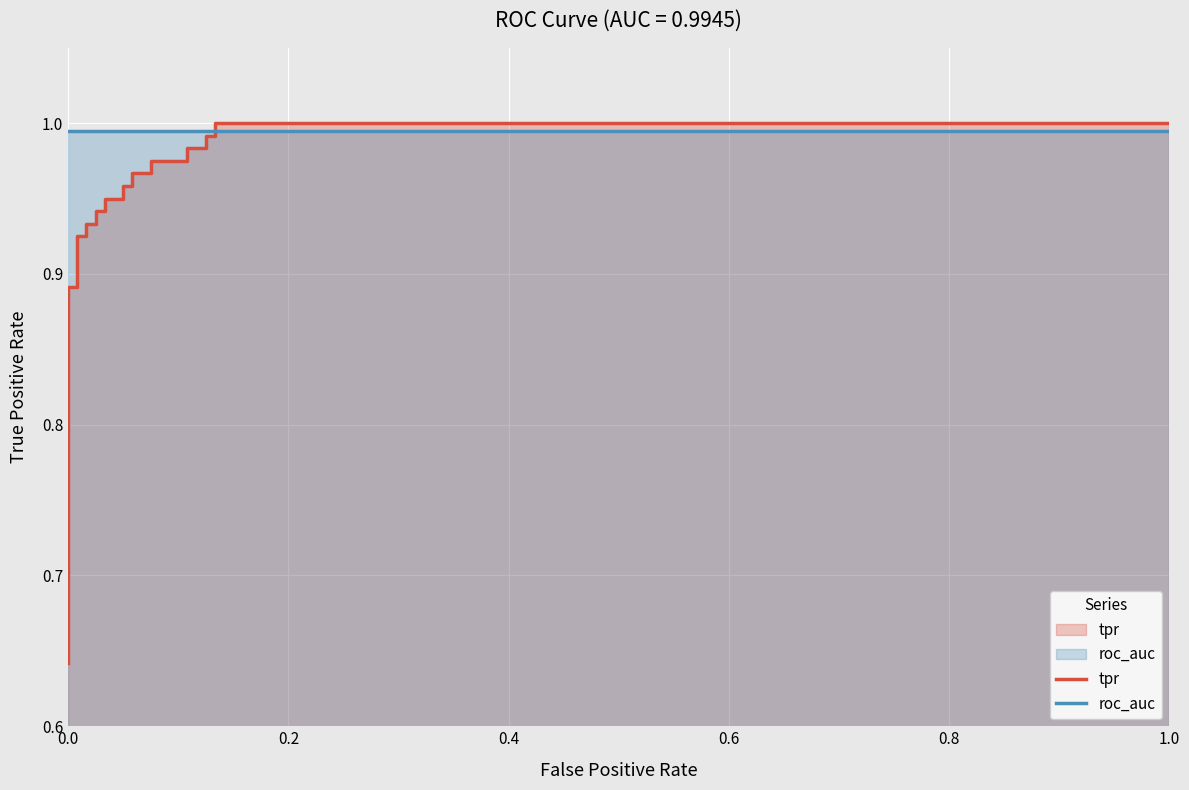

How many times do tpr and roc_auc cross each other?

1